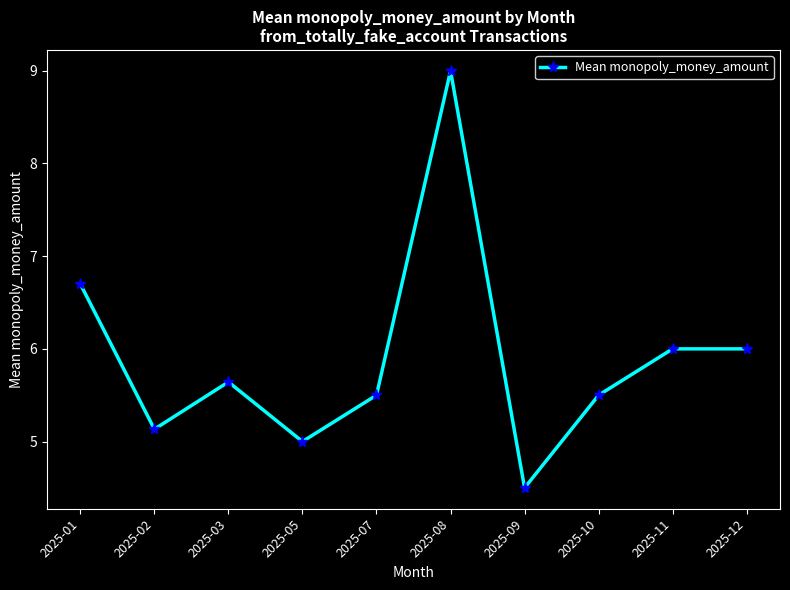

How many interior local valleys (lower than both neighbors) does the data have?

3